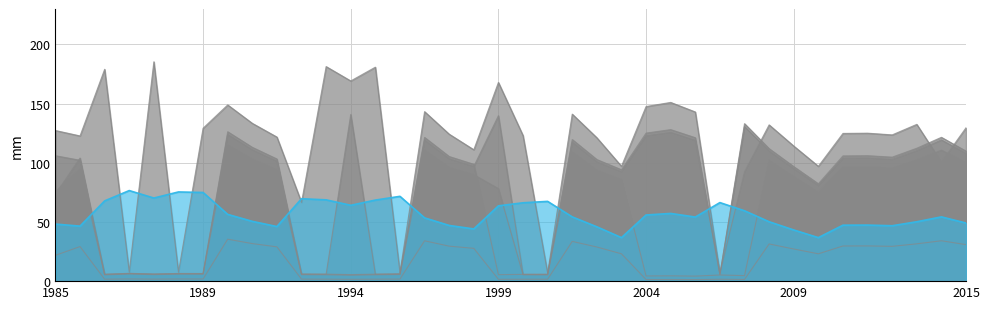

Rank the series by their maximum value, from highest to lowest.

Scen_3, Scen_1, Scen_5, Scen_2, Scen_7, Scen_6